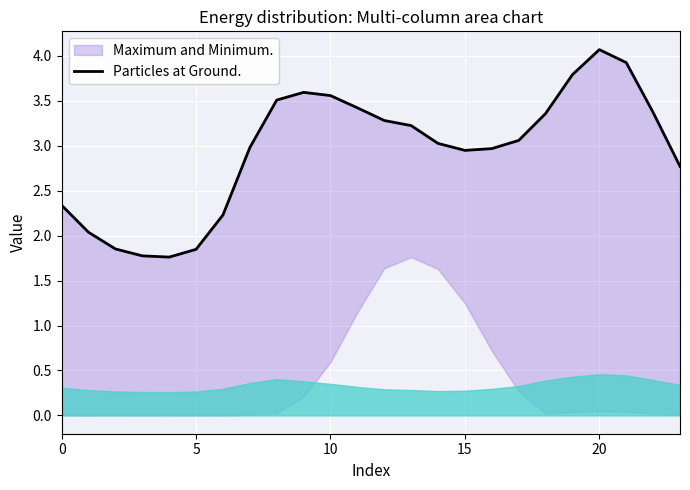

Is it true that the value at 9 is 1.7?

False